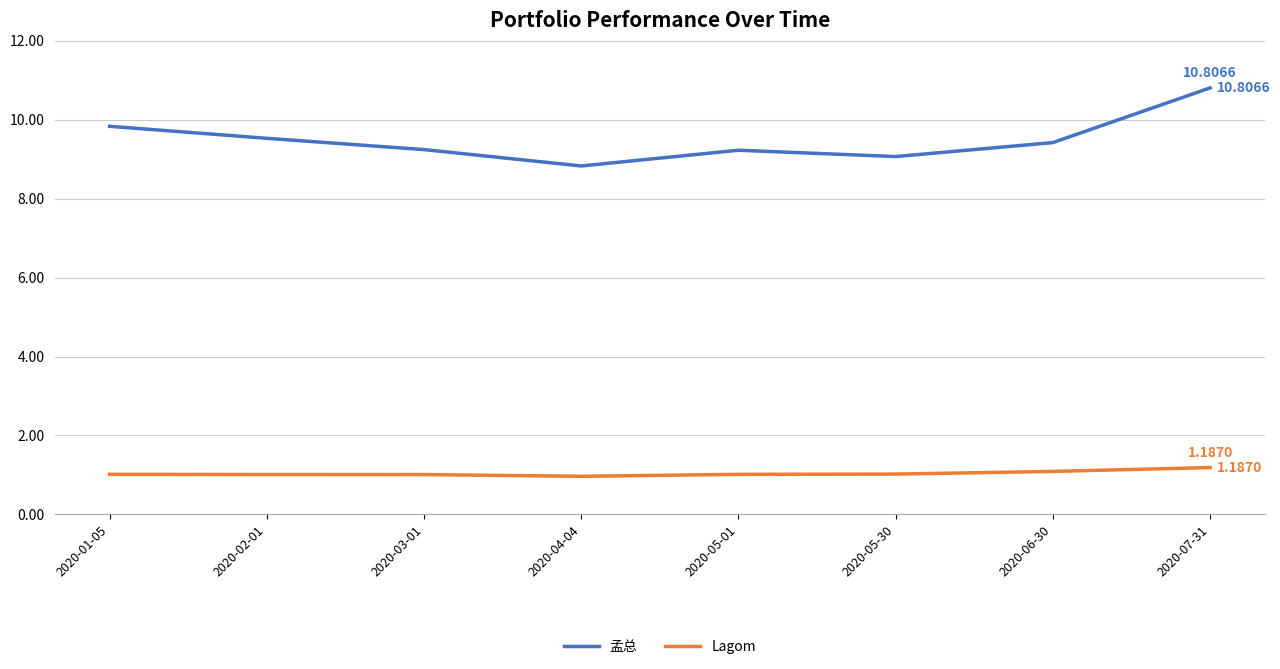

What is the highest value of the Lagom series?

1.2